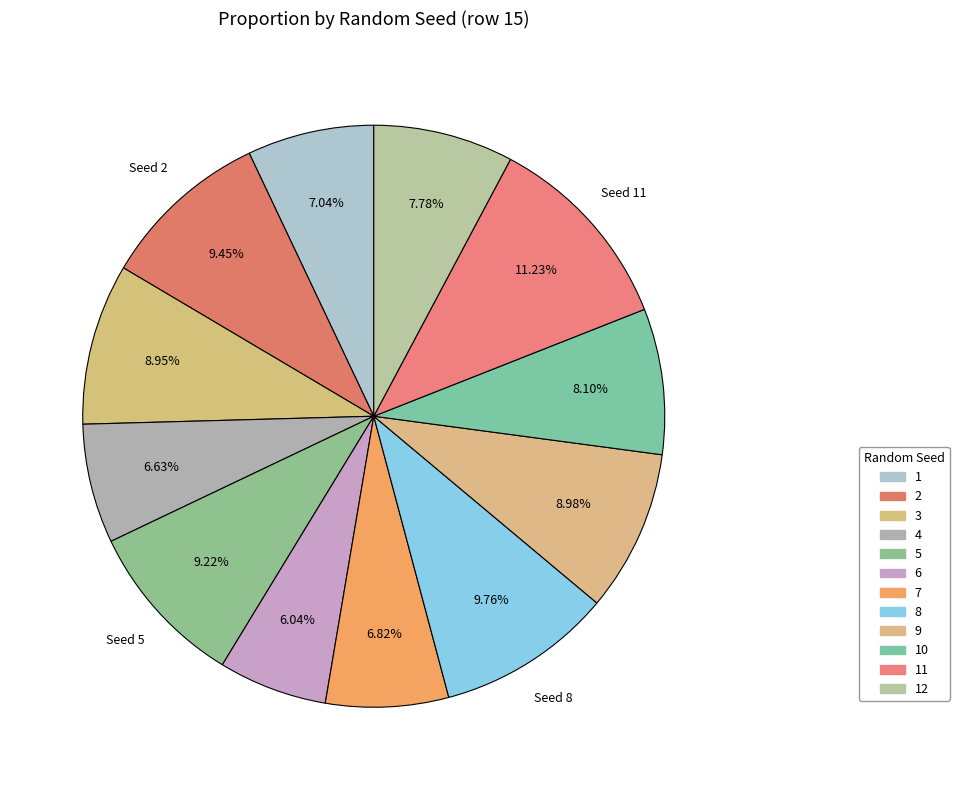

Count the number of slices in the pie.

12